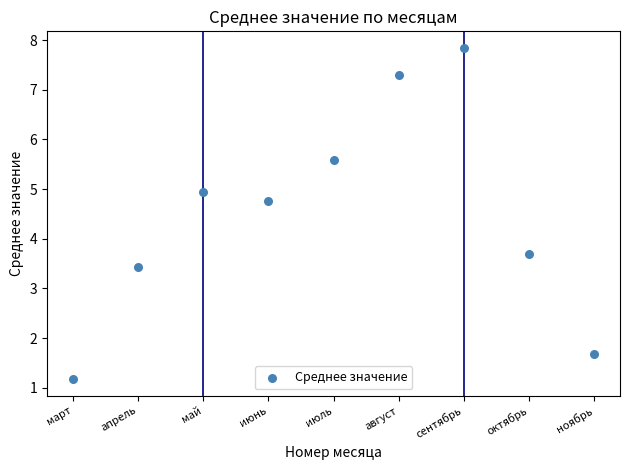

What Y value in the scatter plot is closest to 4?

3.7